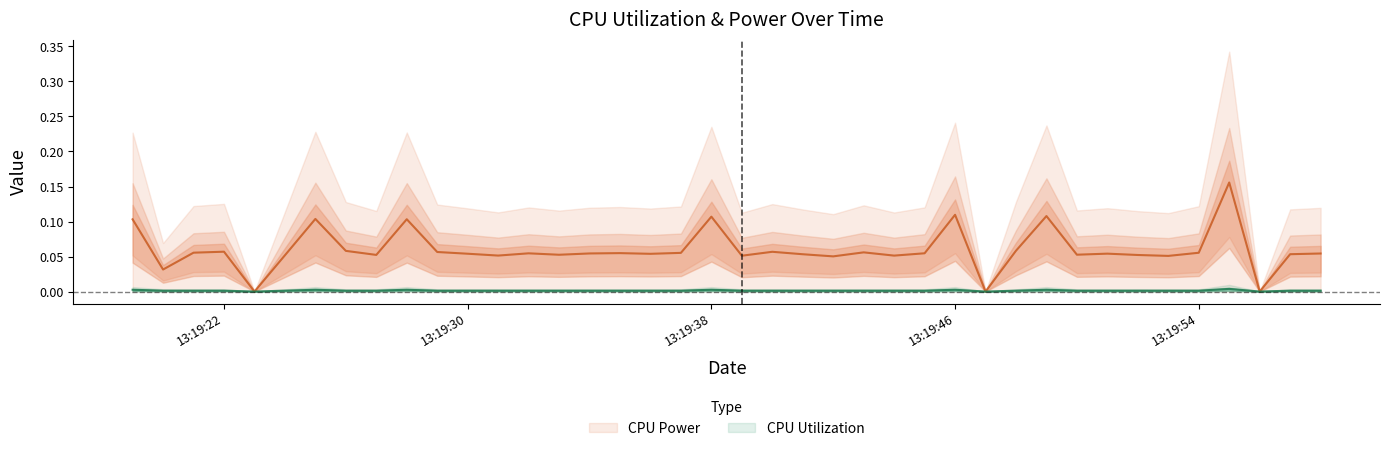

True or false: CPU Utilization has a value of 0.0 at 2025-03-26 13:19:27.

True